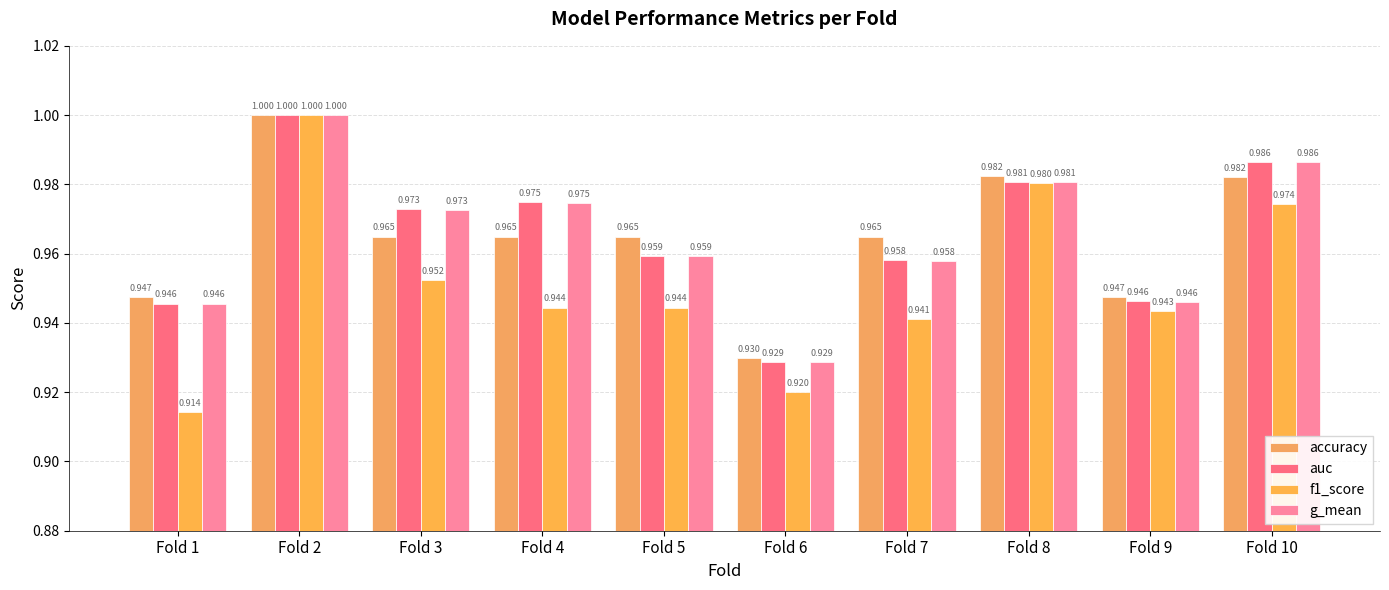

What is the average value of the auc series?

1.0